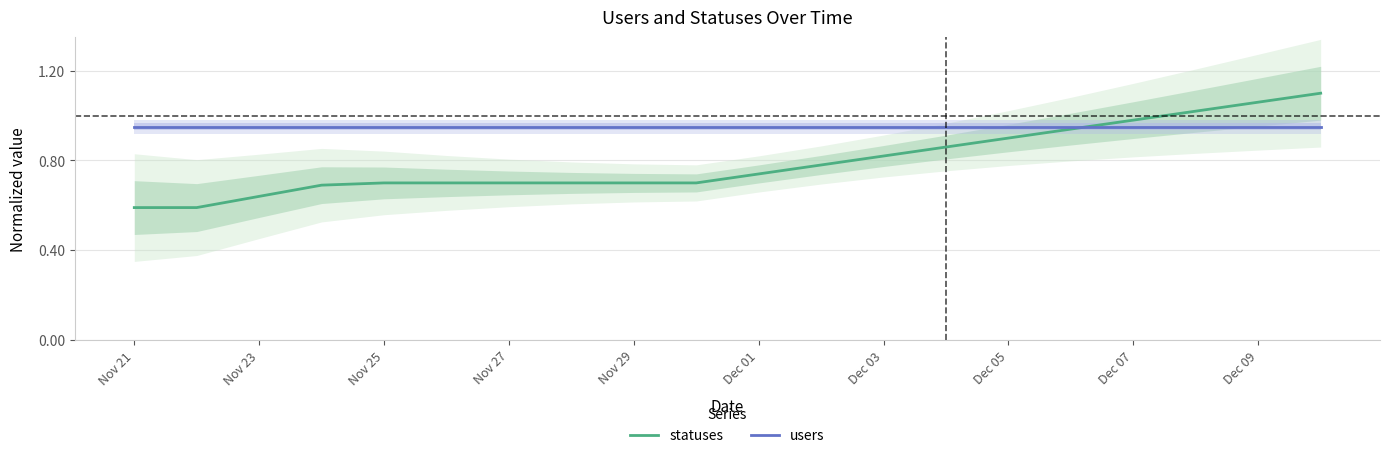

Is it true that statuses equals 0.7 at Nov 29?

True